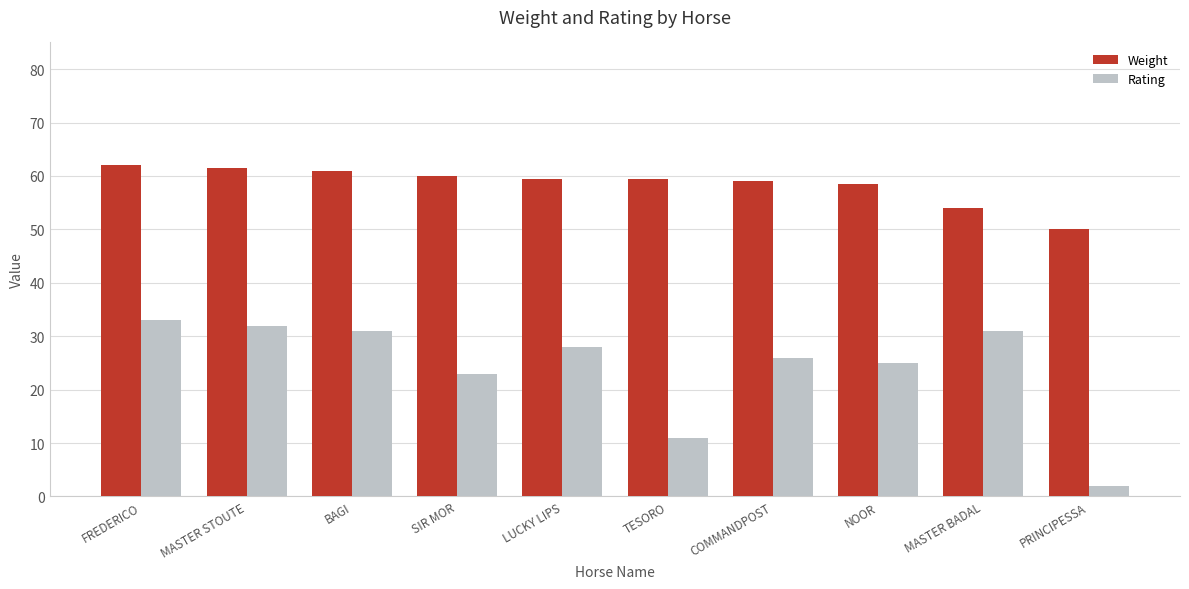

Which series has the largest range (max minus min)?

Rating